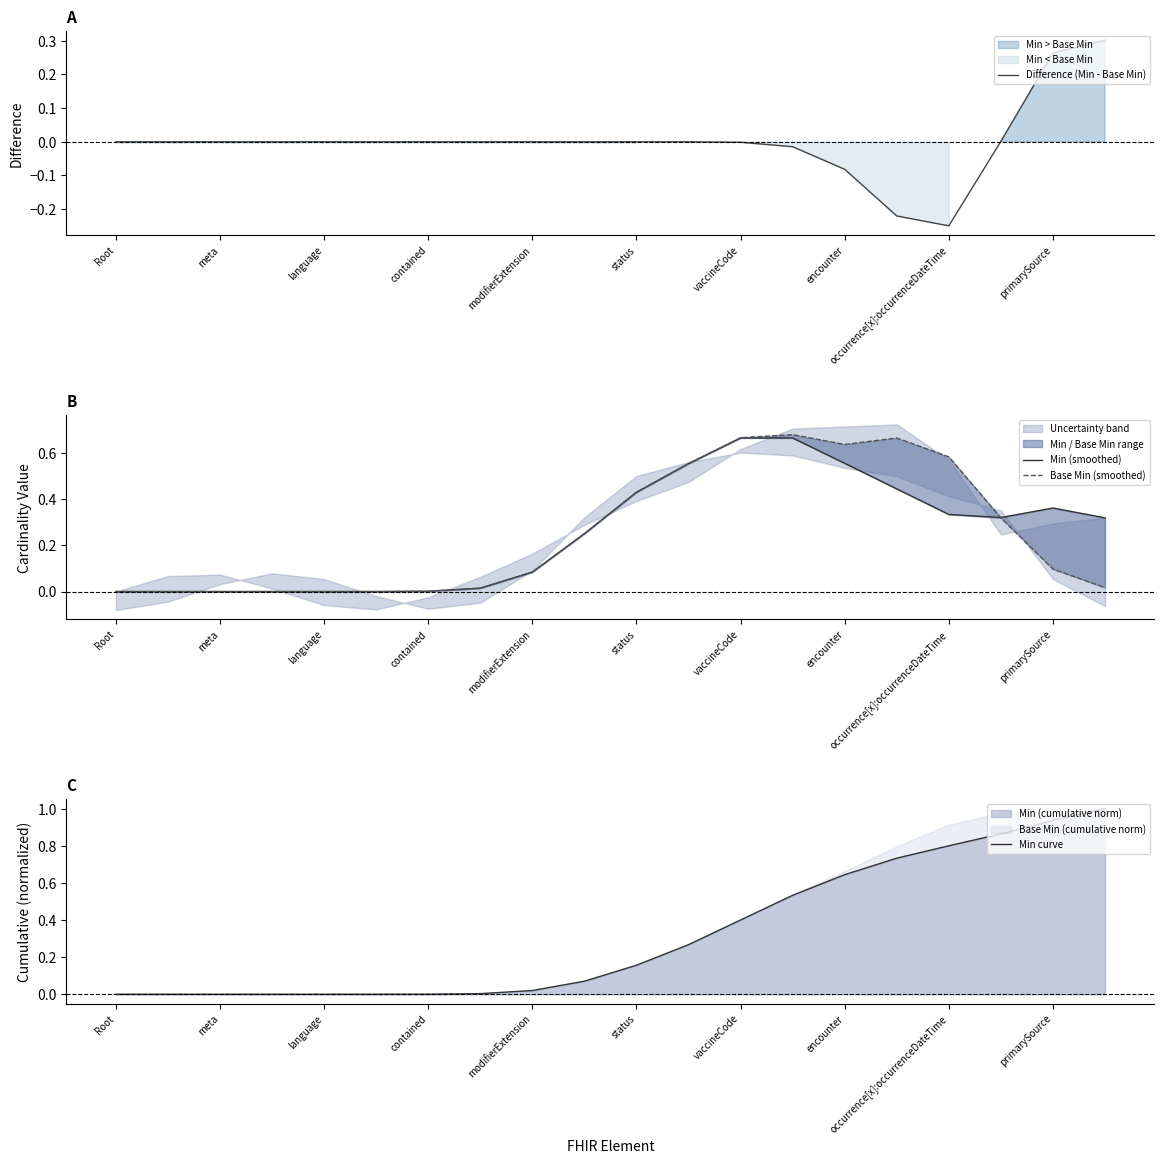

Where is Difference (Min - Base Min) nearest to the value 0?

Root